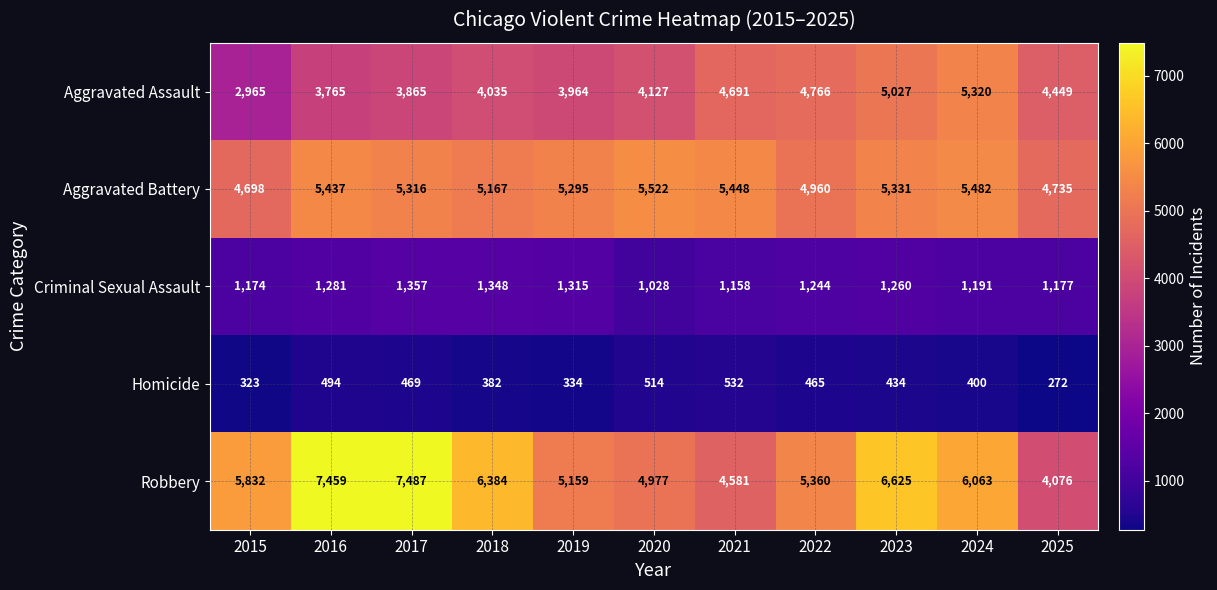

Which series has the largest total across all categories?

Robbery